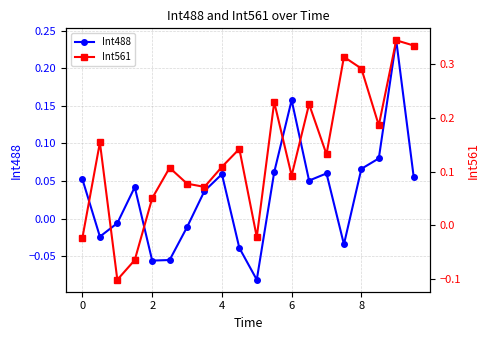

In Int488, how many points are higher than both neighbors (excluding endpoints)?

5